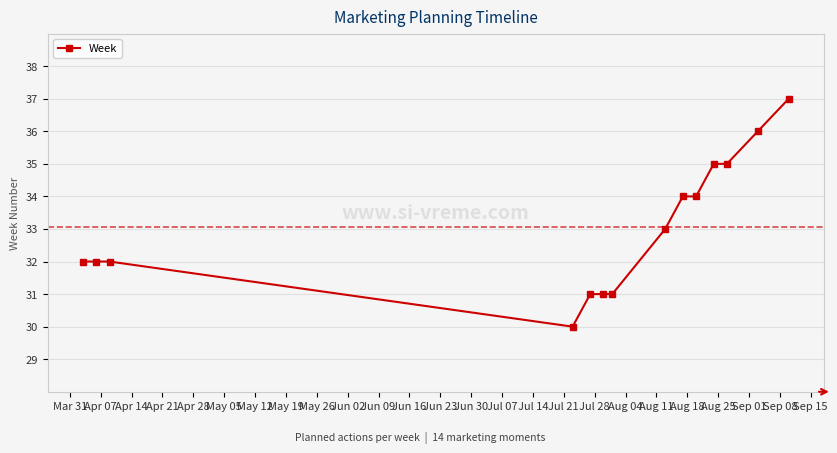

What is the value of the 5th point from the left?

31